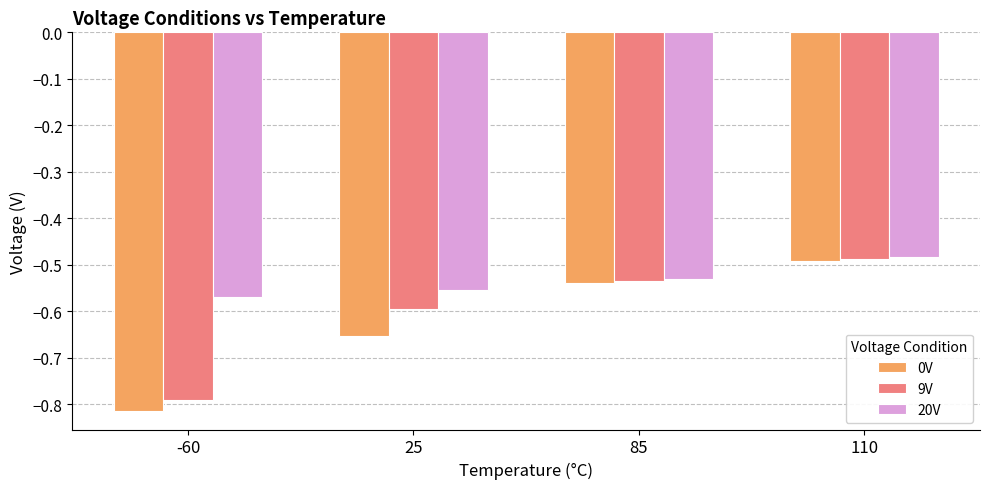

Are the bars grouped side by side (vs. stacked)?

Yes